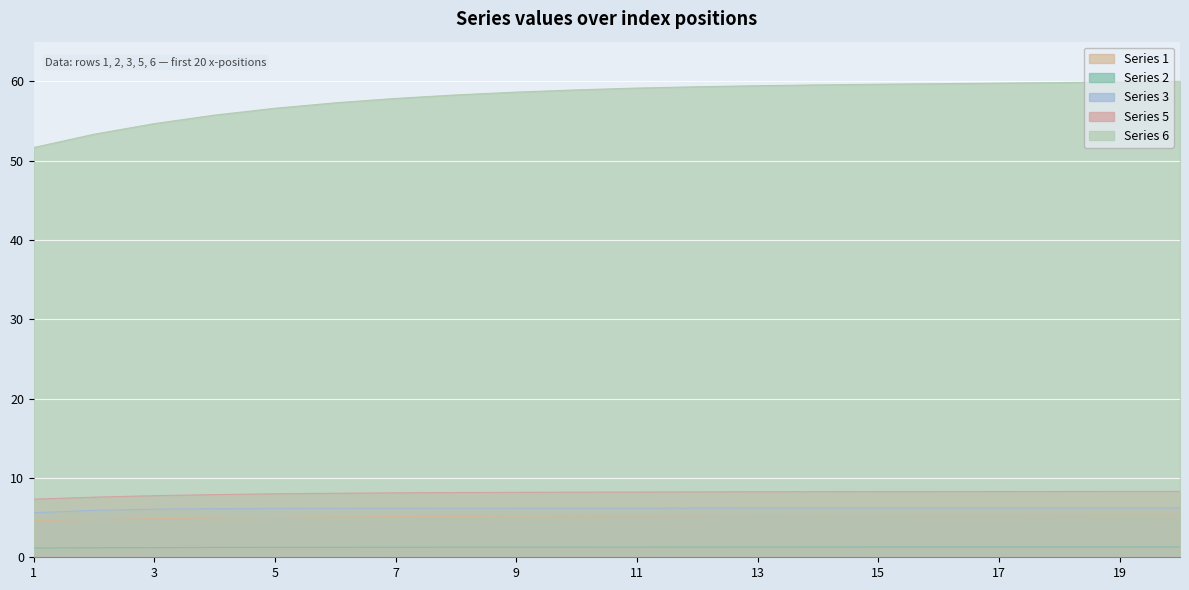

Is it true that 5 equals 14.8 at 11?

False